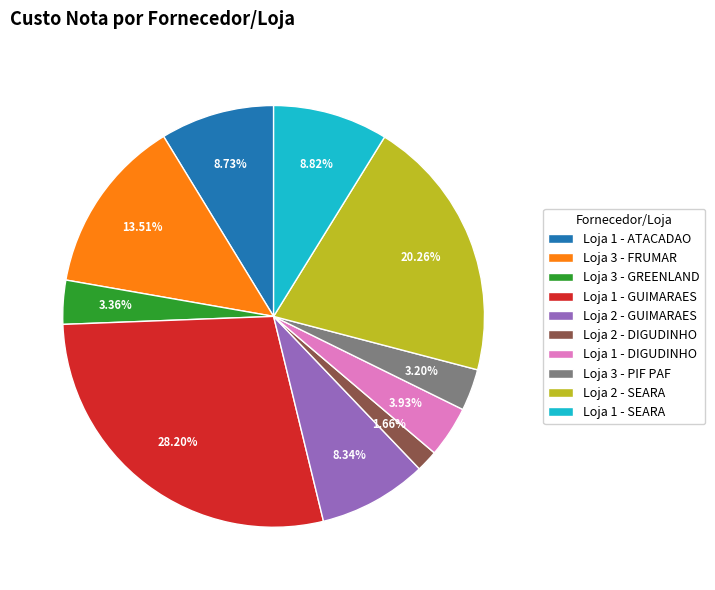

Does Loja 1 - SEARA account for over 50% of the chart?

No